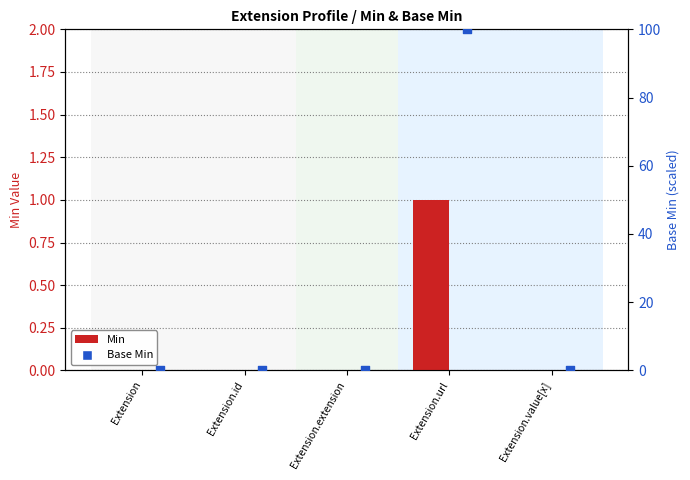

What are all the series names shown in the legend?

Min, Base Min